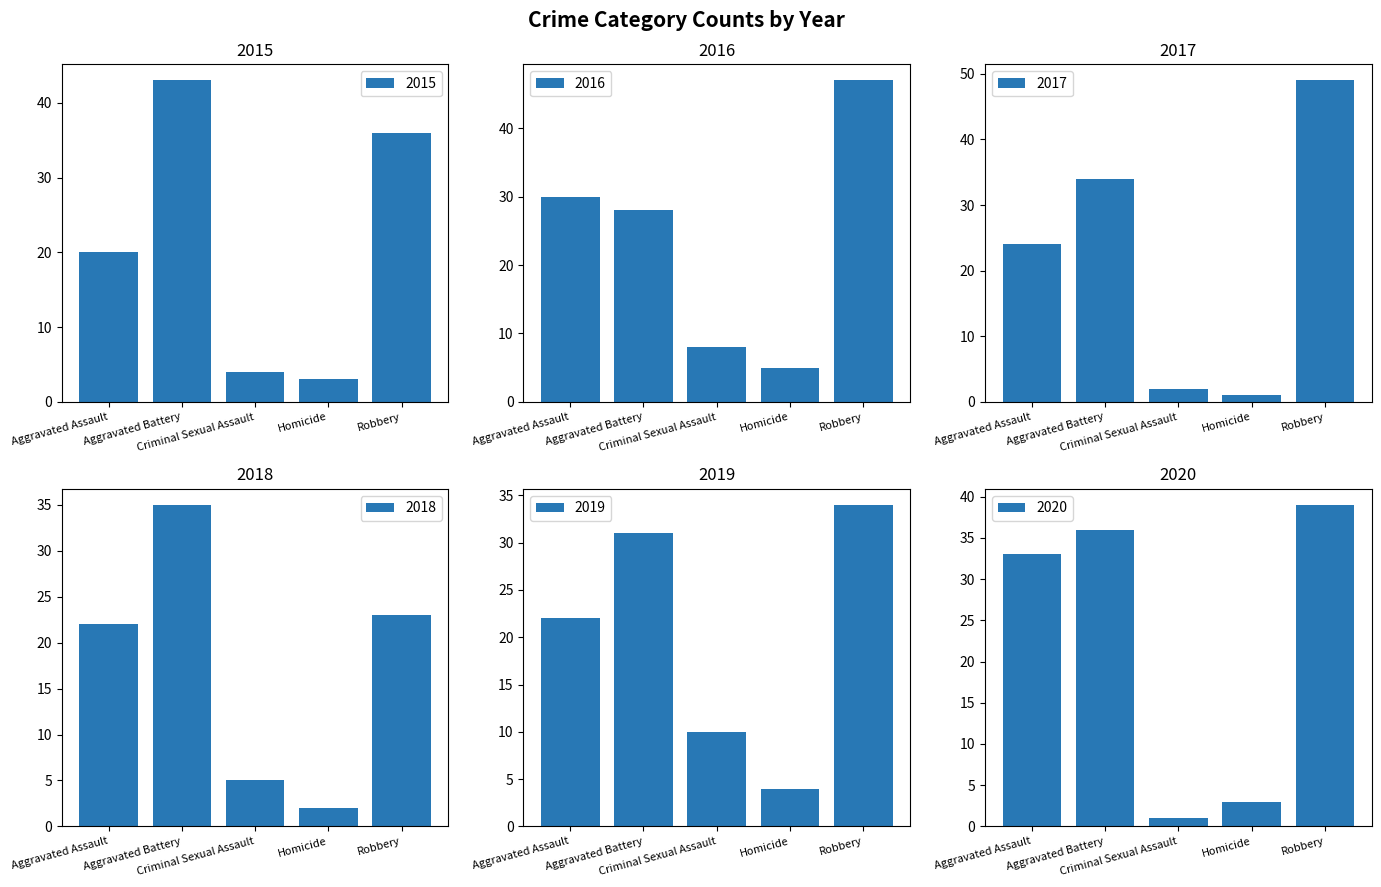

The 2019 series shows 6 at Homicide. True or false?

False